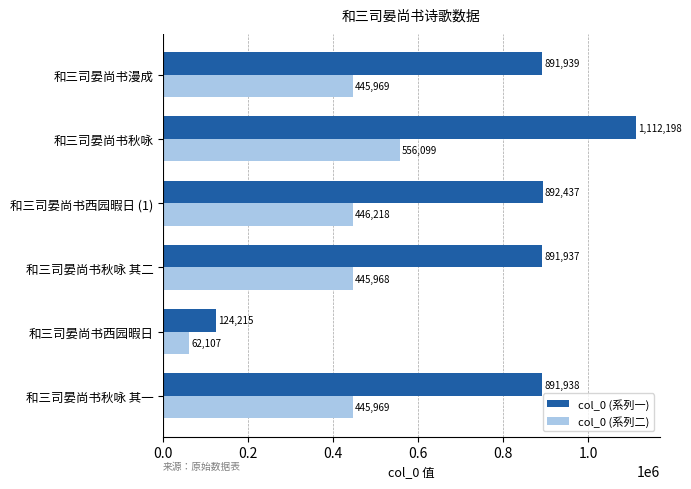

True or false: col_0 (系列一) has a value of 891939 at 和三司晏尚书漫成.

True